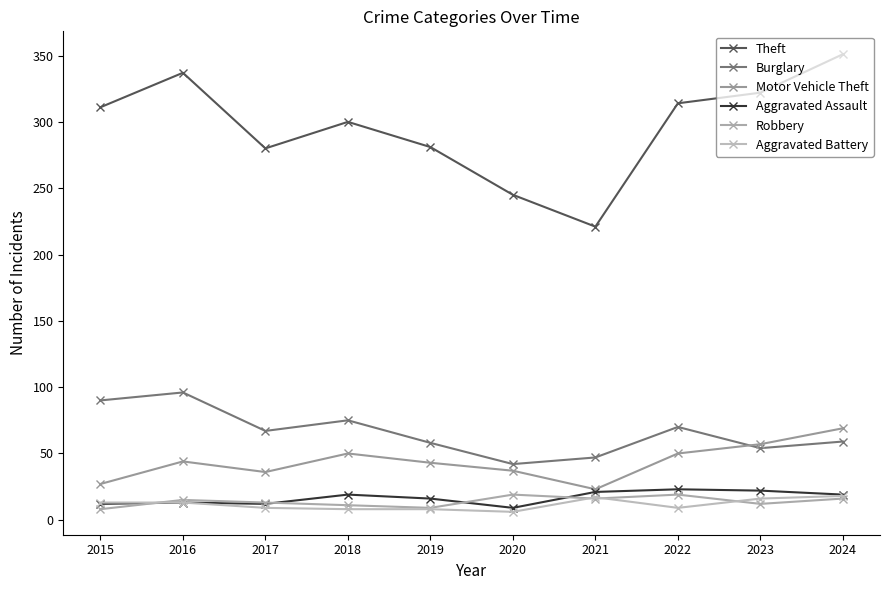

At which category does the chart reach its minimum across all series?

2020